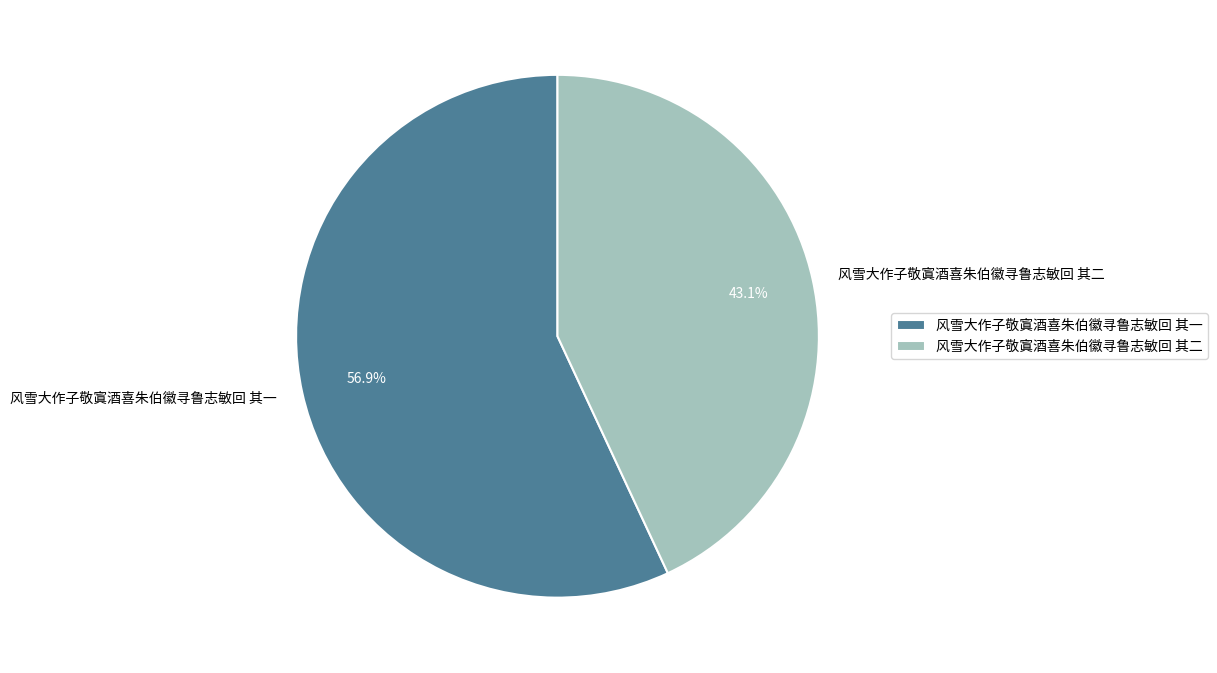

To the nearest percent, what is the average slice percentage?

50%